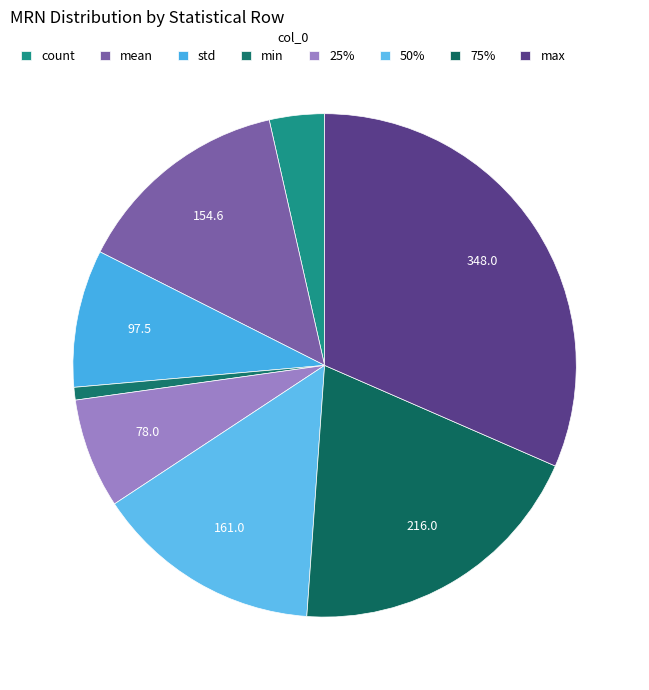

Rank the categories by value from highest to lowest.

max, 75%, 50%, mean, std, 25%, count, min